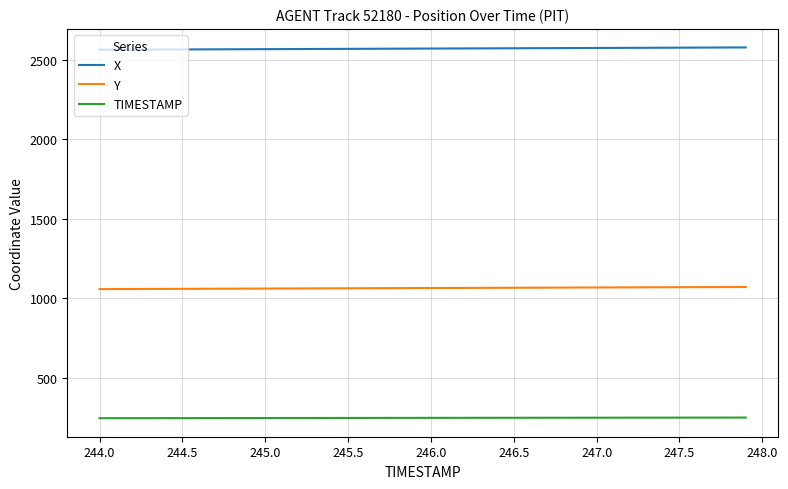

True or false: X and Y cross at least once.

False